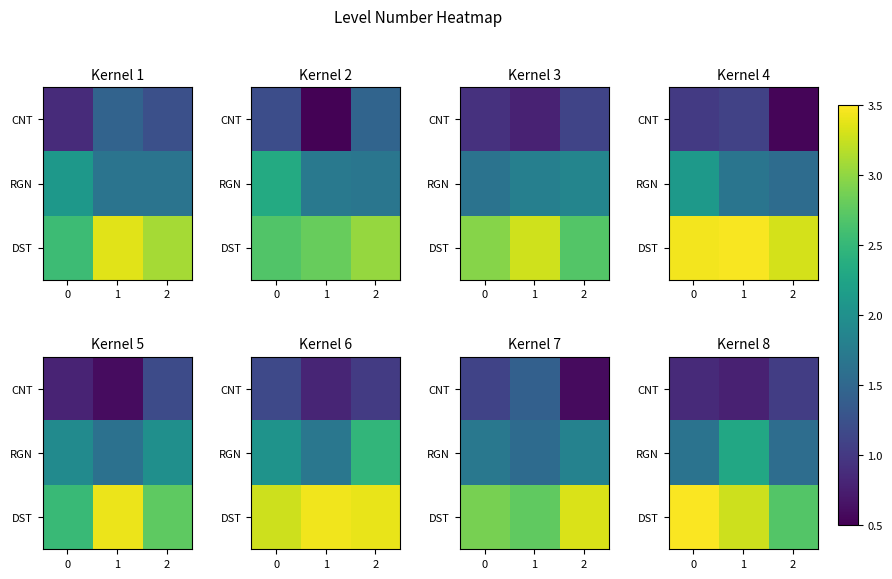

List the series in order of their overall mean, highest first.

DST, RGN, CNT